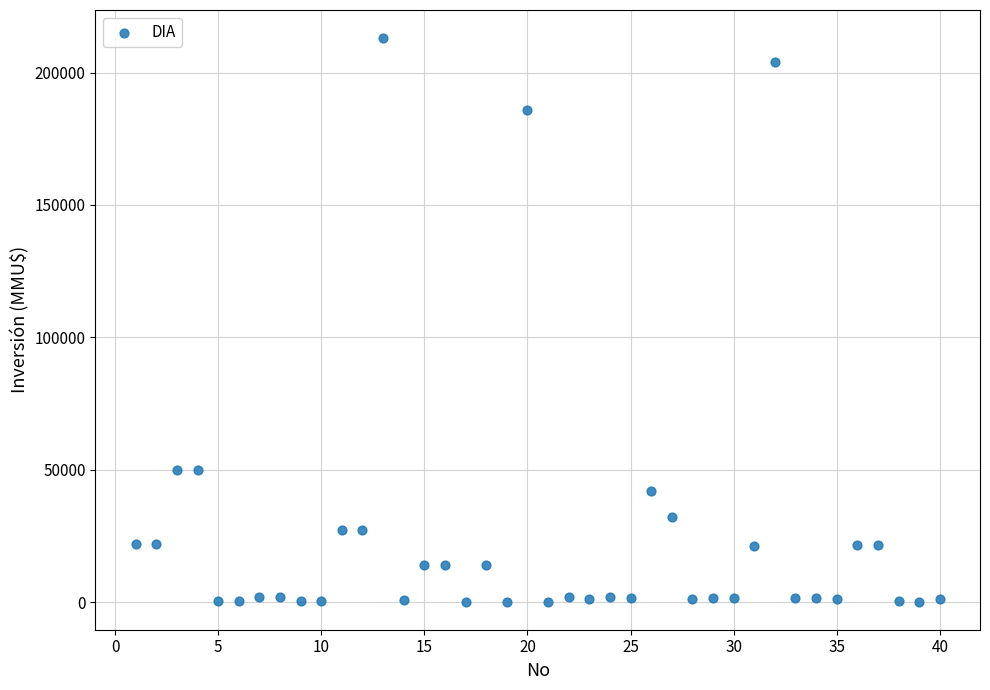

What is the range of Y values (max minus min)?

212800